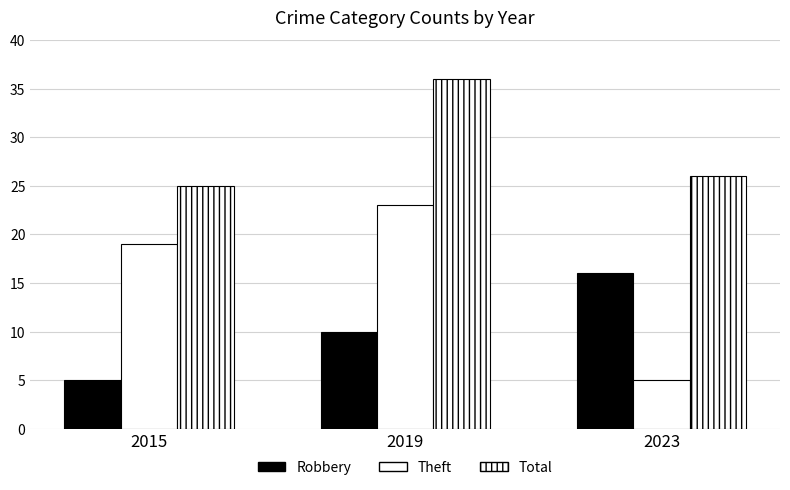

Is it true that Robbery equals 16 at 2023?

True